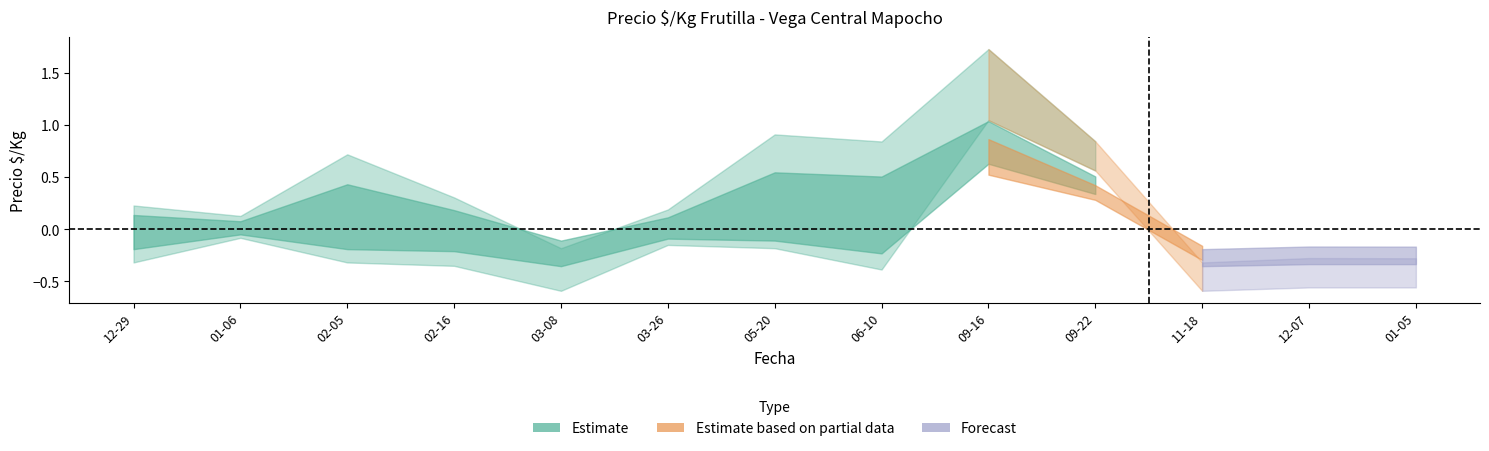

Is it true that the value at 09-16 is 1.4?

True